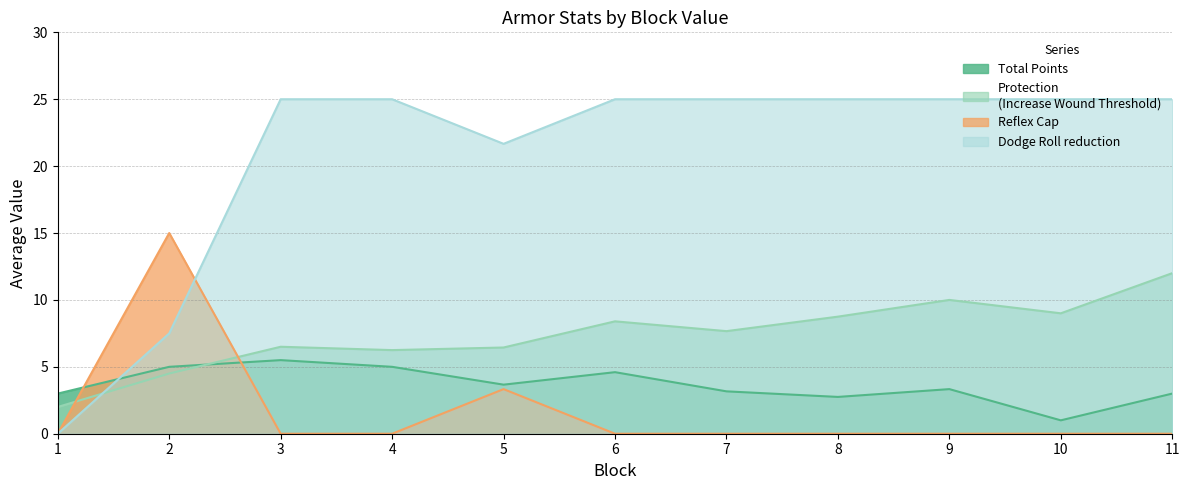

What is the greatest value displayed?

25.0